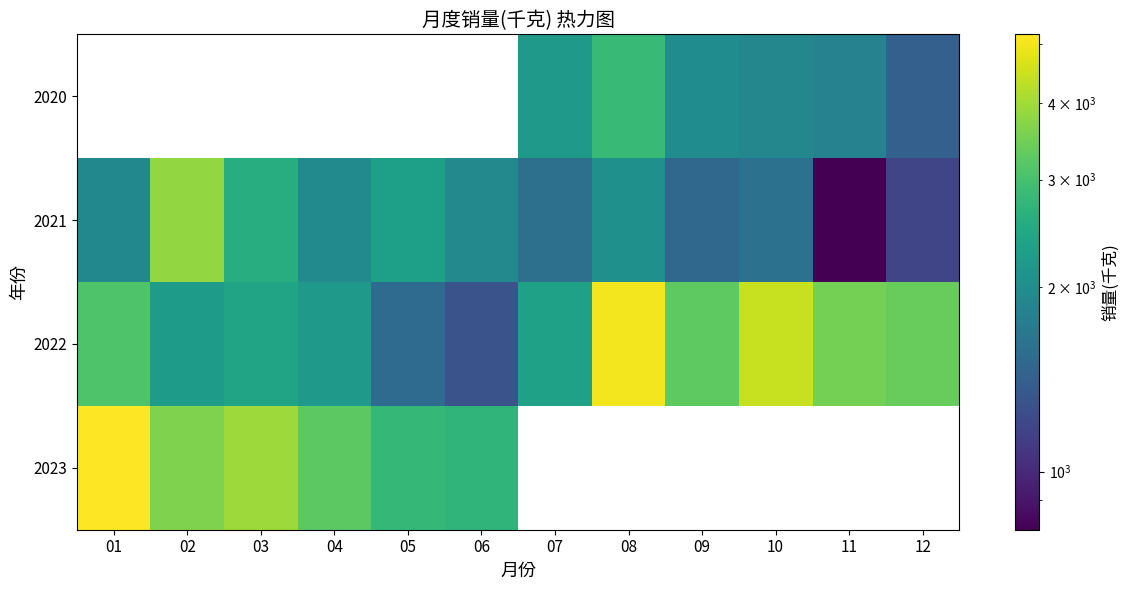

What is the lowest value of the 2021 series?

803.3